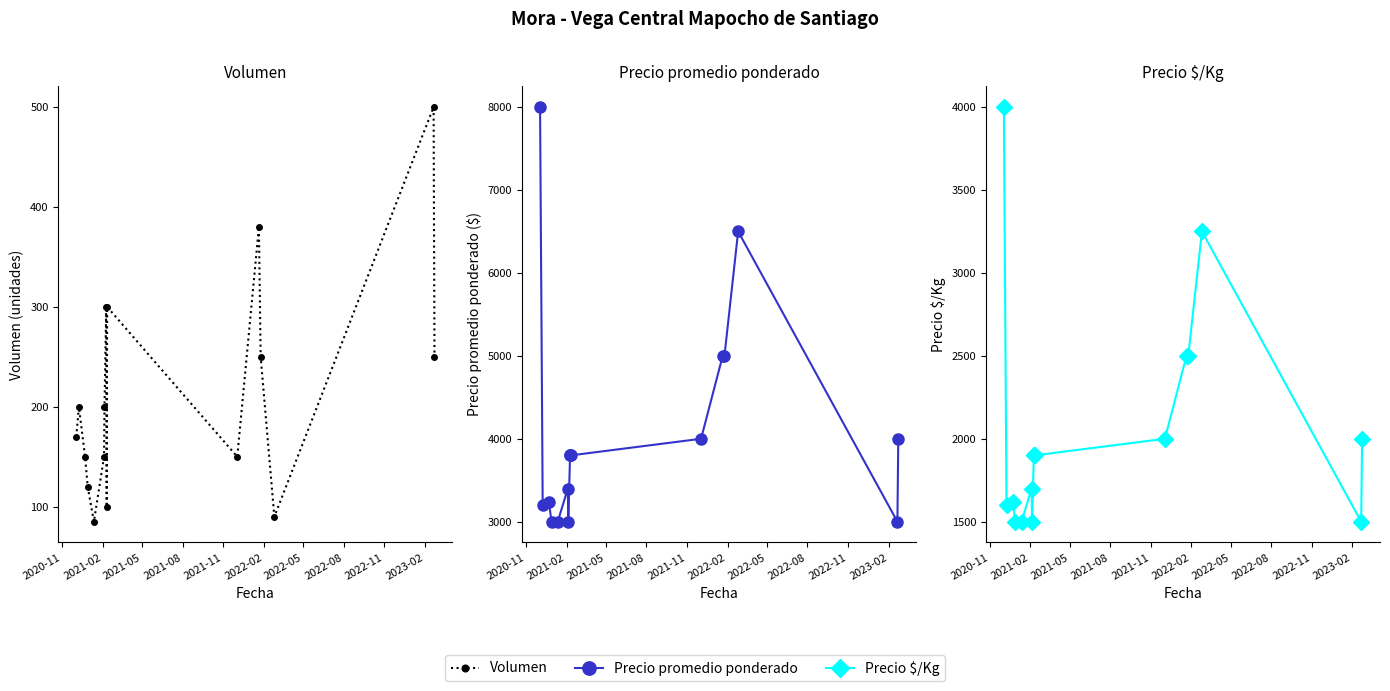

Rank the series by their maximum value, from highest to lowest.

Precio promedio ponderado, Precio $/Kg, Volumen